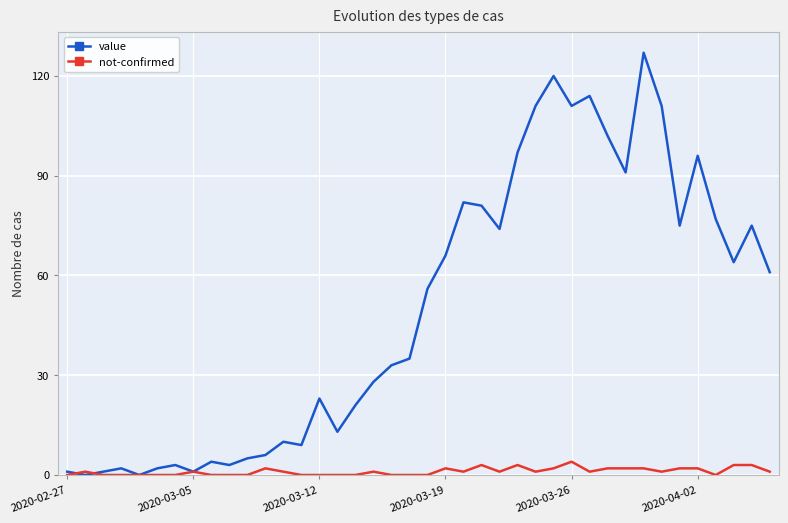

What is the average value of the value series?

50